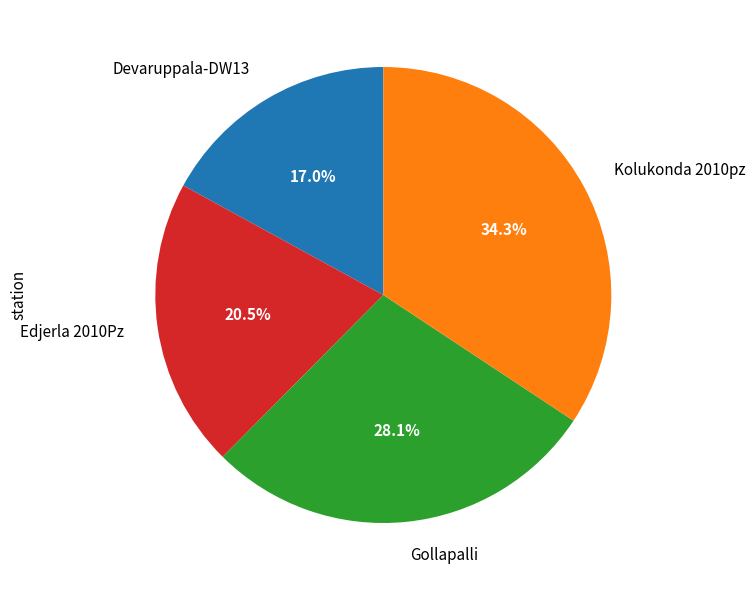

True or false: Edjerla 2010Pz accounts for 10% of the total.

False